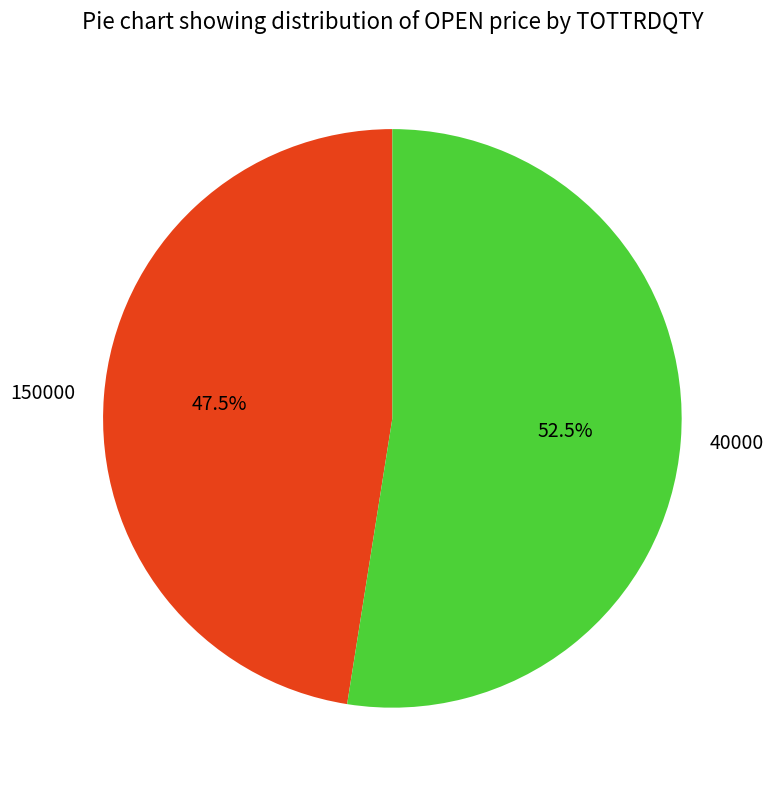

How many slices are in this pie chart?

2